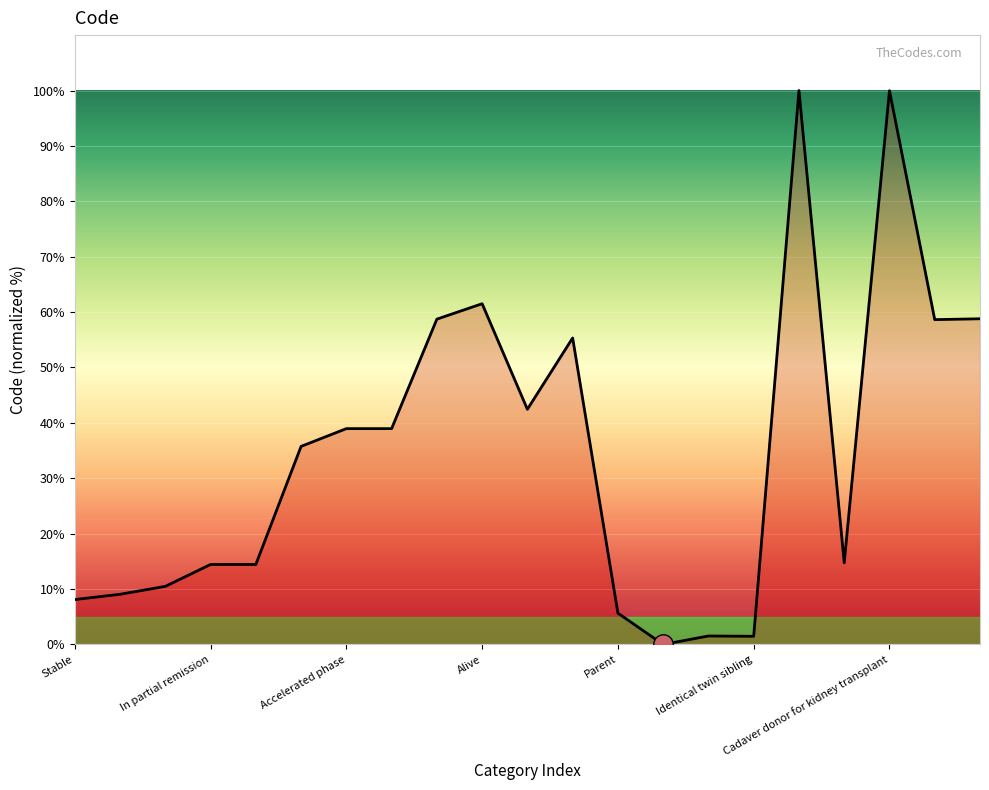

What is the greatest value displayed?

100.0